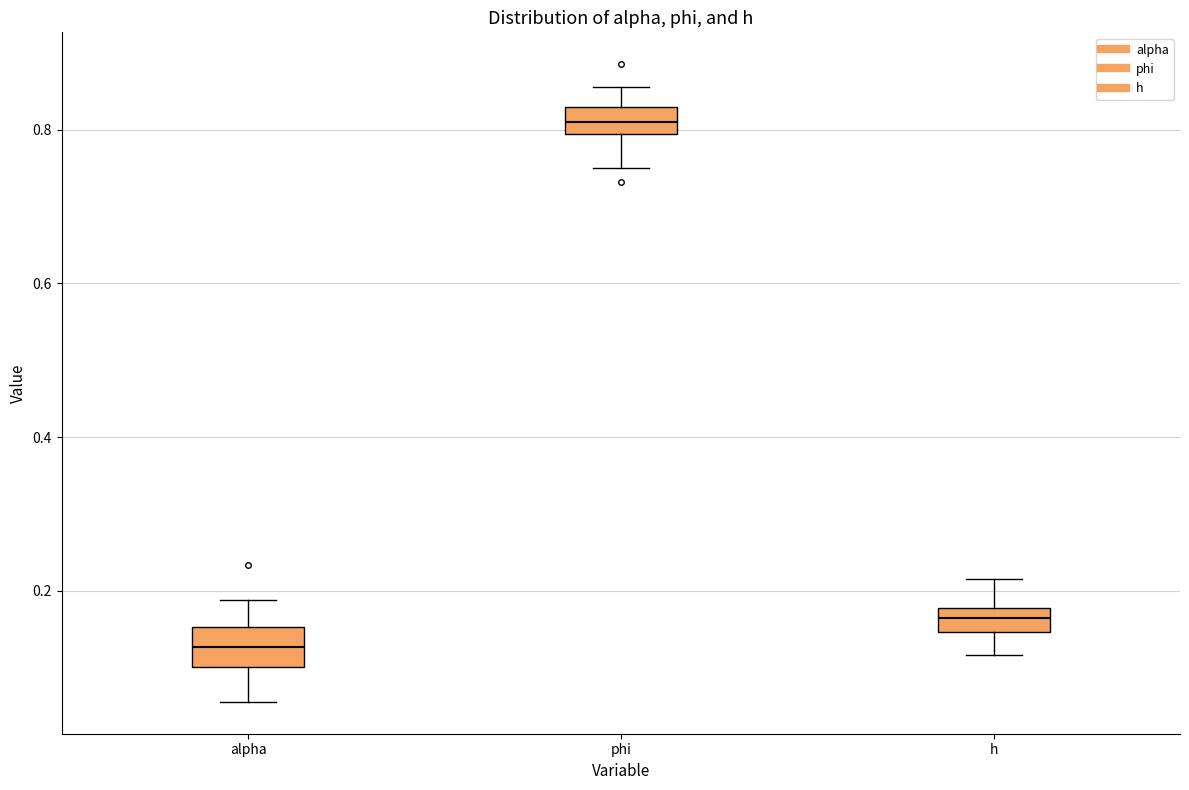

Reading left to right, read every box against the y-axis: the position of its median line, the range the box covers, and the ends of its whiskers. The values are not printed on the chart, so give them approximately, as read against the axis.

alpha: median 0.12, box 0.10 to 0.16, whiskers 0.06 to 0.18
phi: median 0.80 (inside the box), box 0.80 to 0.82, whiskers 0.76 to 0.86
h: median 0.16, box 0.14 to 0.18, whiskers 0.12 to 0.22